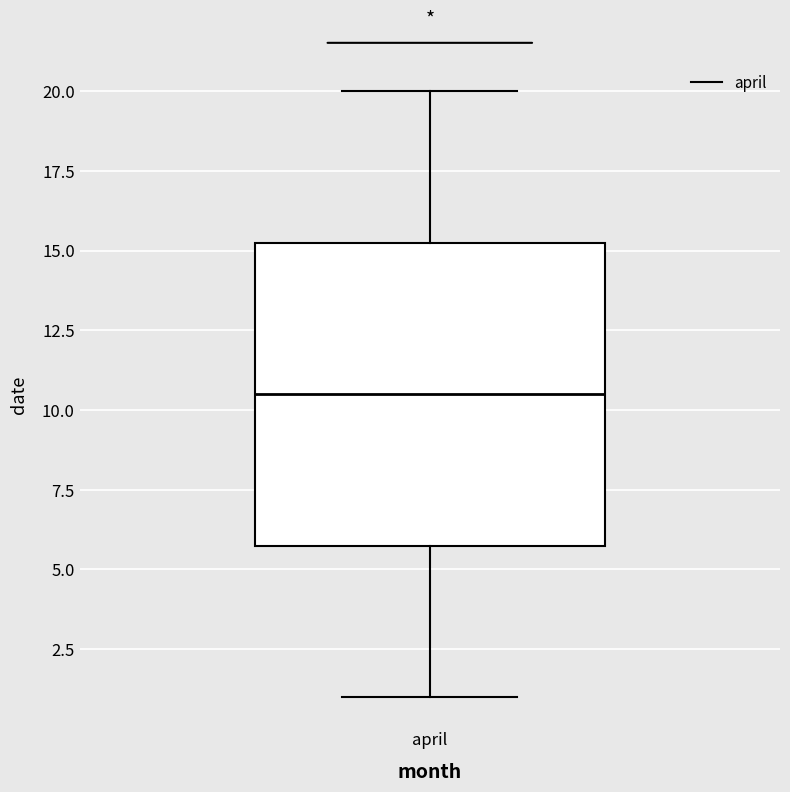

Where does the upper whisker of the box for april end on the y-axis? The values are not printed on the chart, so give them approximately, as read against the axis.

20.0